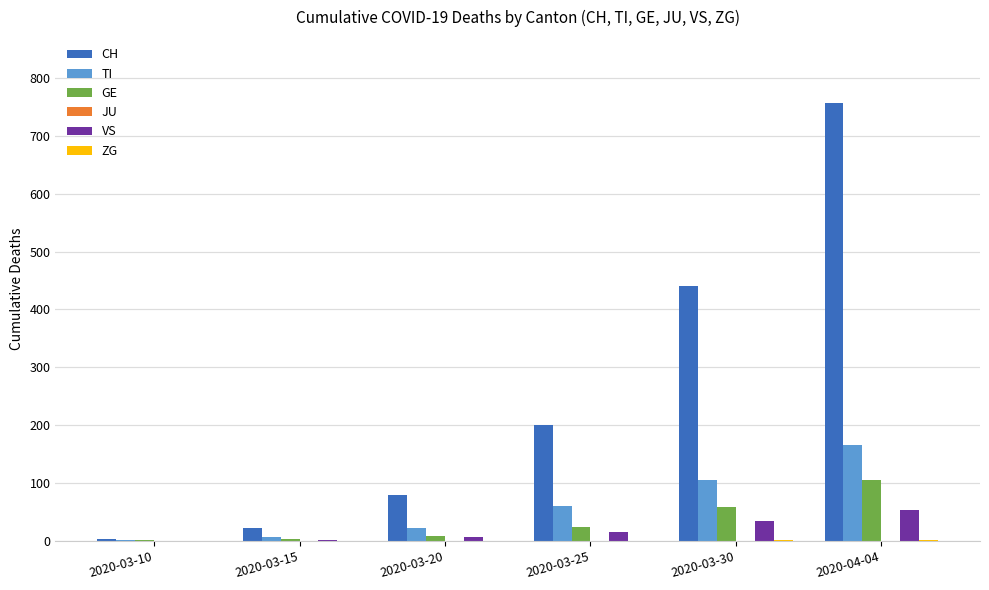

At which category is the sum across all series the highest?

2020-04-04